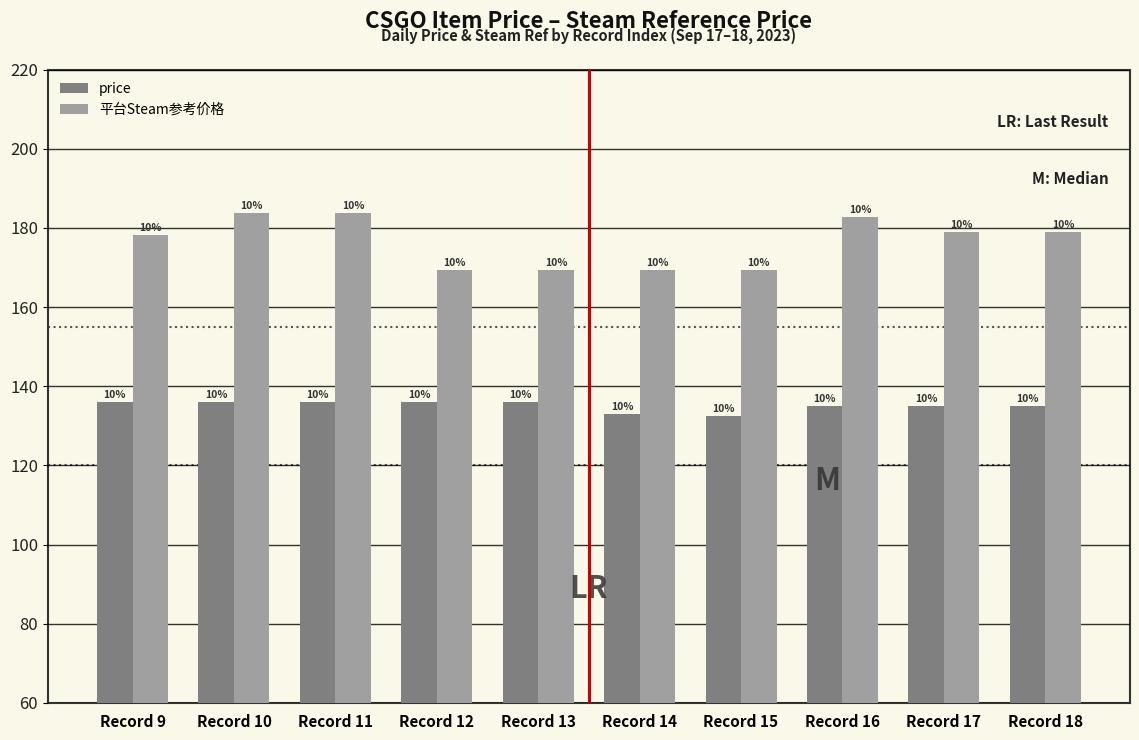

List the labels in order of price value, largest first.

Record 9, Record 10, Record 11, Record 12, Record 13, Record 16, Record 17, Record 18, Record 14, Record 15